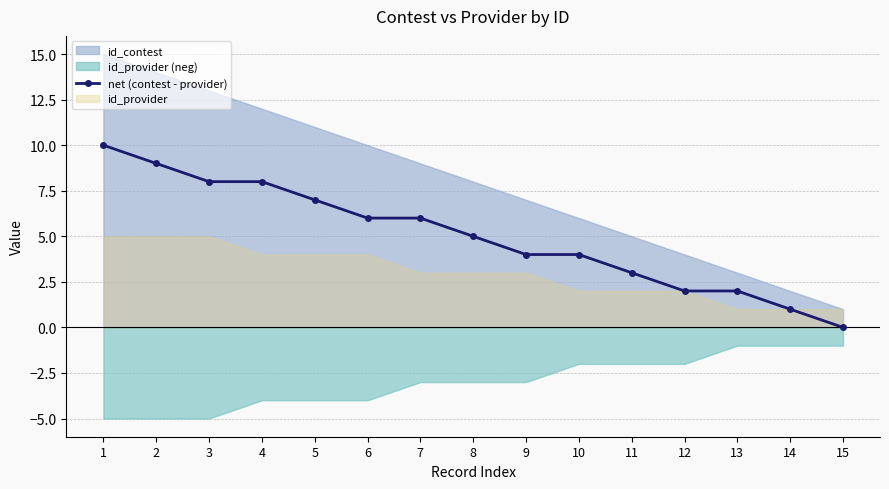

Count the values in the range 2 to 8.

11